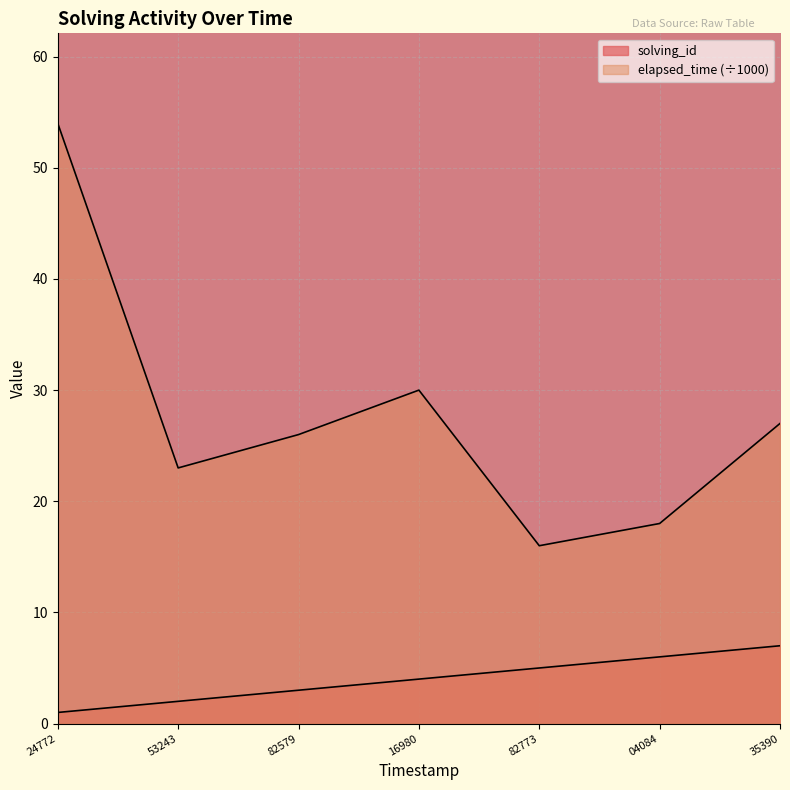

True or false: elapsed_time and solving_id intersect in this chart.

False